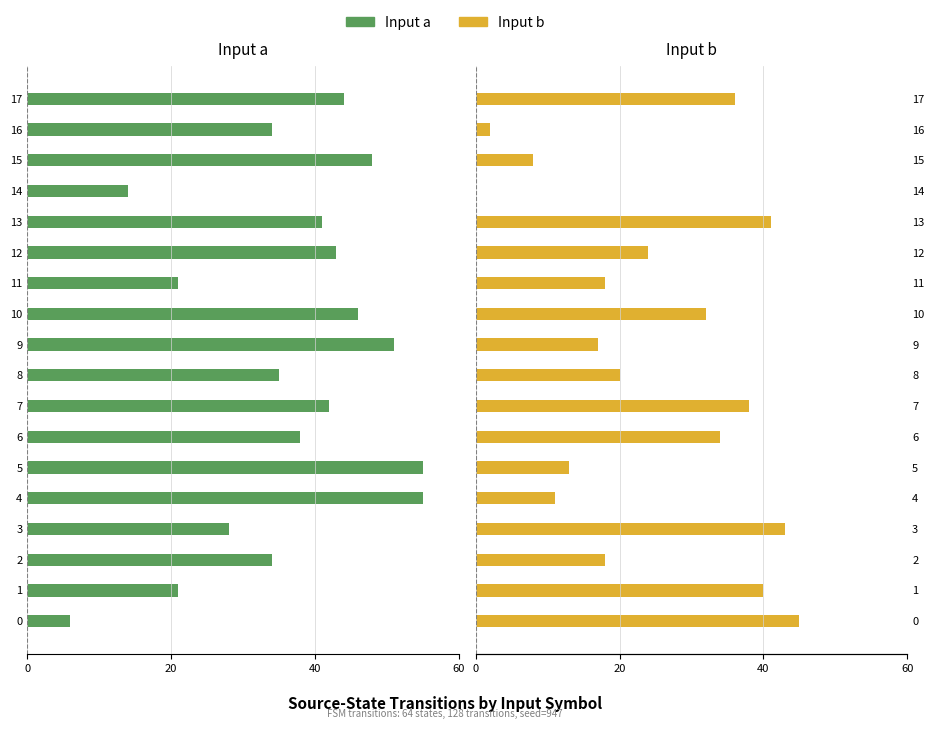

Are the bars horizontal?

Yes